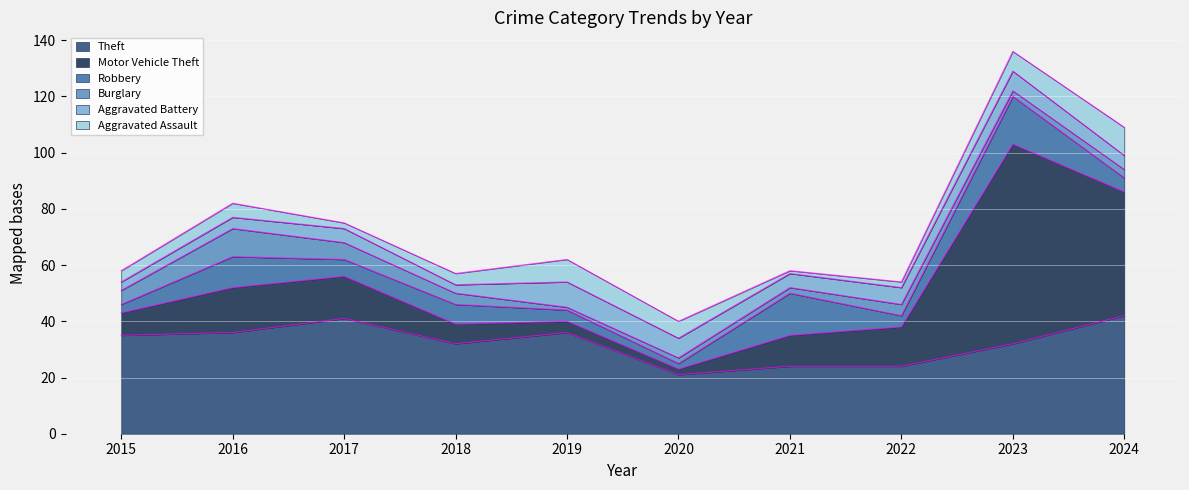

How many data points in Motor Vehicle Theft are above 14?

4